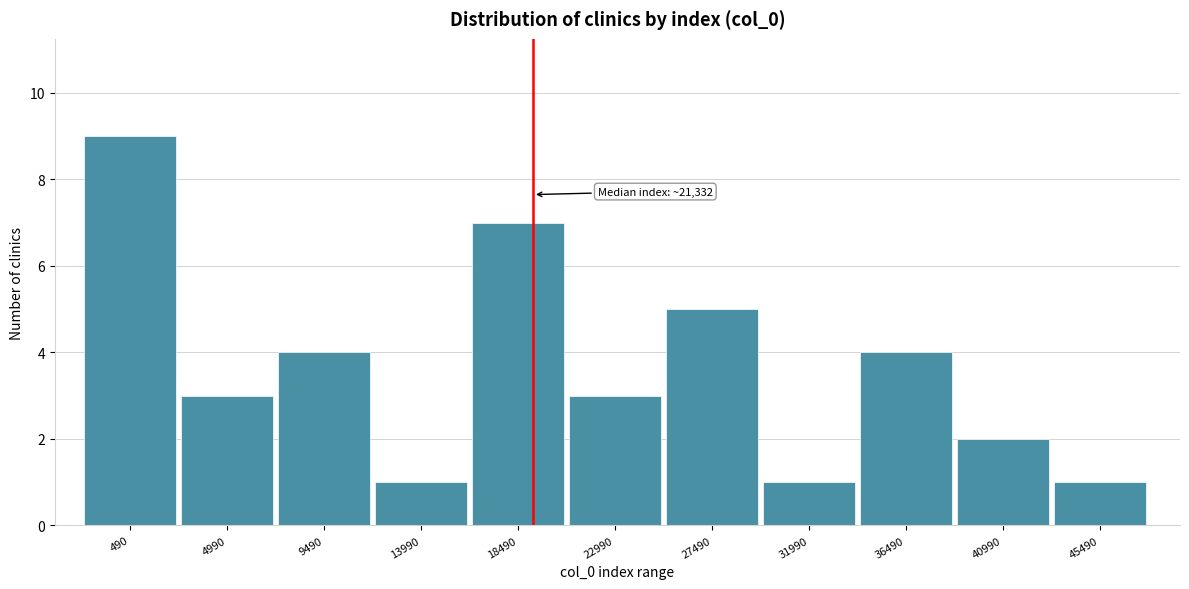

Reading right to left, what are all the values shown in this chart?

1	2	4	1	5	3	7	1	4	3	9